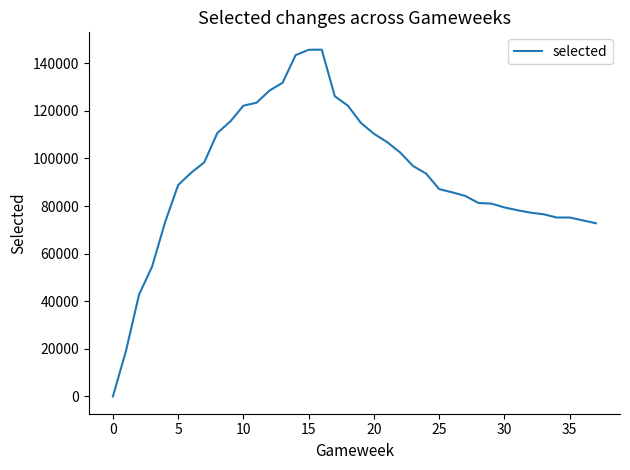

What is the greatest value displayed?

145714